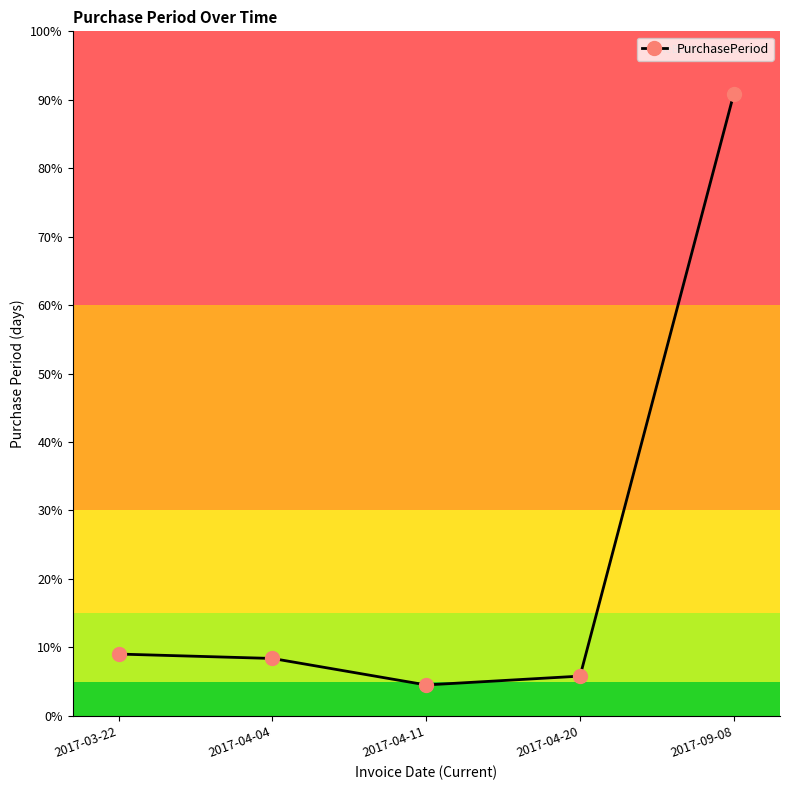

List the labels in order of value, largest first.

2017-09-08, 2017-03-22, 2017-04-04, 2017-04-20, 2017-04-11